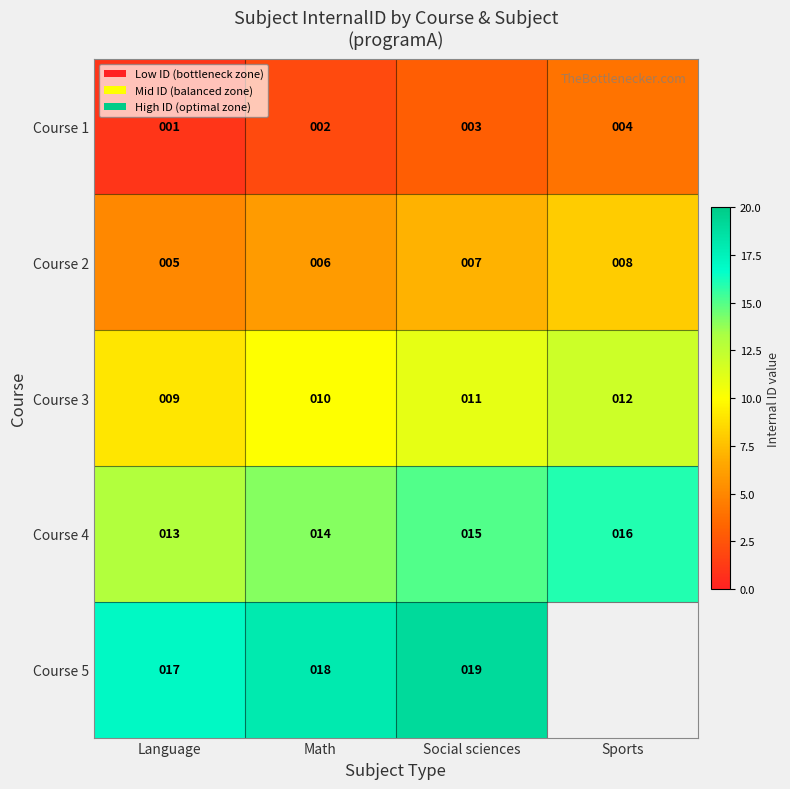

Where is Course 4 nearest to the value 14?

Math